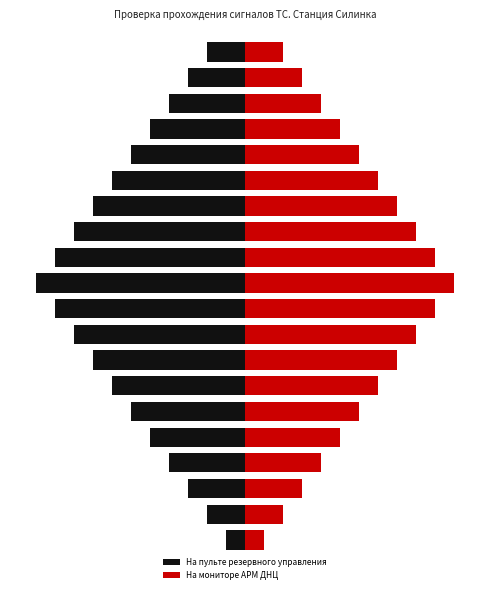

At 6, list the series in order from largest to smallest.

На мониторе АРМ ДНЦ, На пульте резервного управления